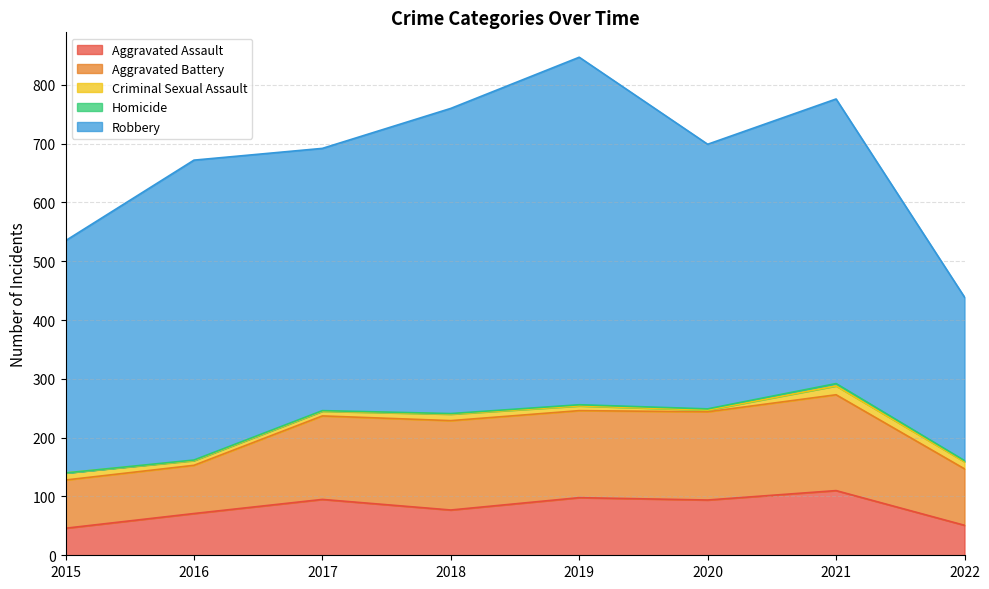

Reading right to left, list all the values displayed in this chart.

Aggravated Assault: 51	110	94	98	77	95	71	46
Aggravated Battery: 96	163	150	148	152	142	82	82
Criminal Sexual Assault: 12	15	3	8	11	8	8	12
Homicide: 2	4	2	2	1	1	1	0
Robbery: 278	484	450	591	519	446	510	395